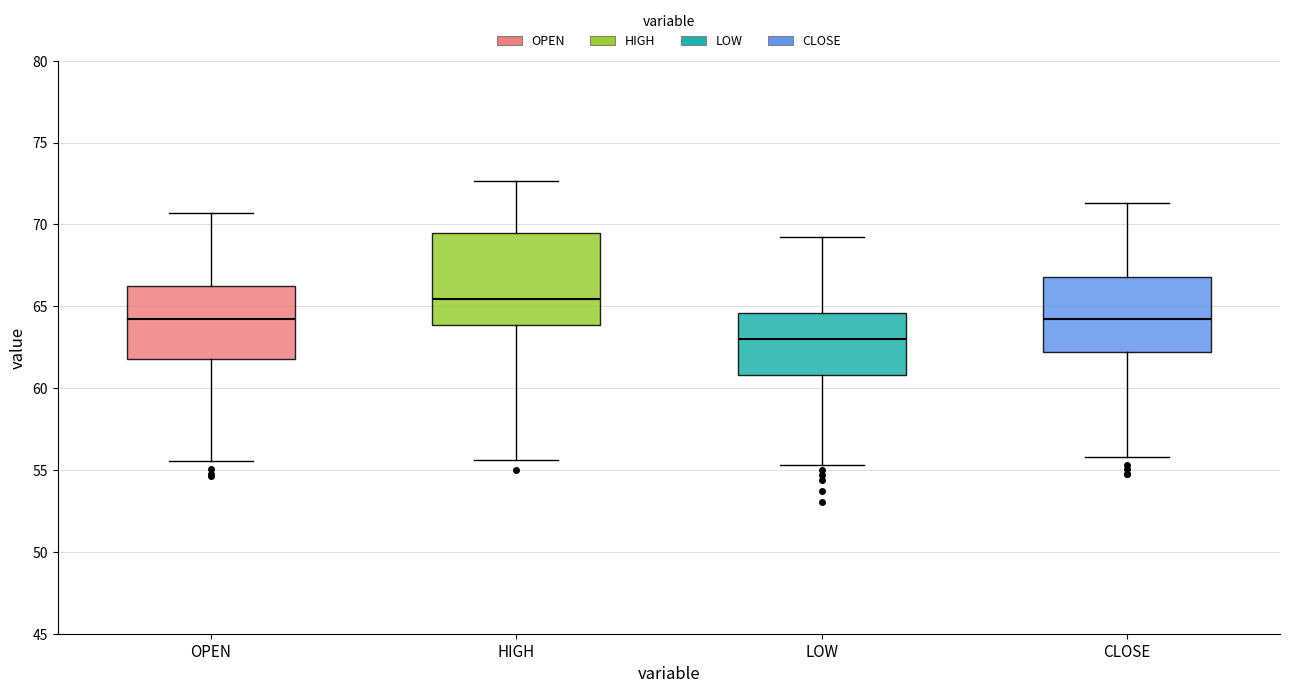

Where does the lower whisker of the box for OPEN end on the y-axis? The values are not printed on the chart, so give them approximately, as read against the axis.

55.5